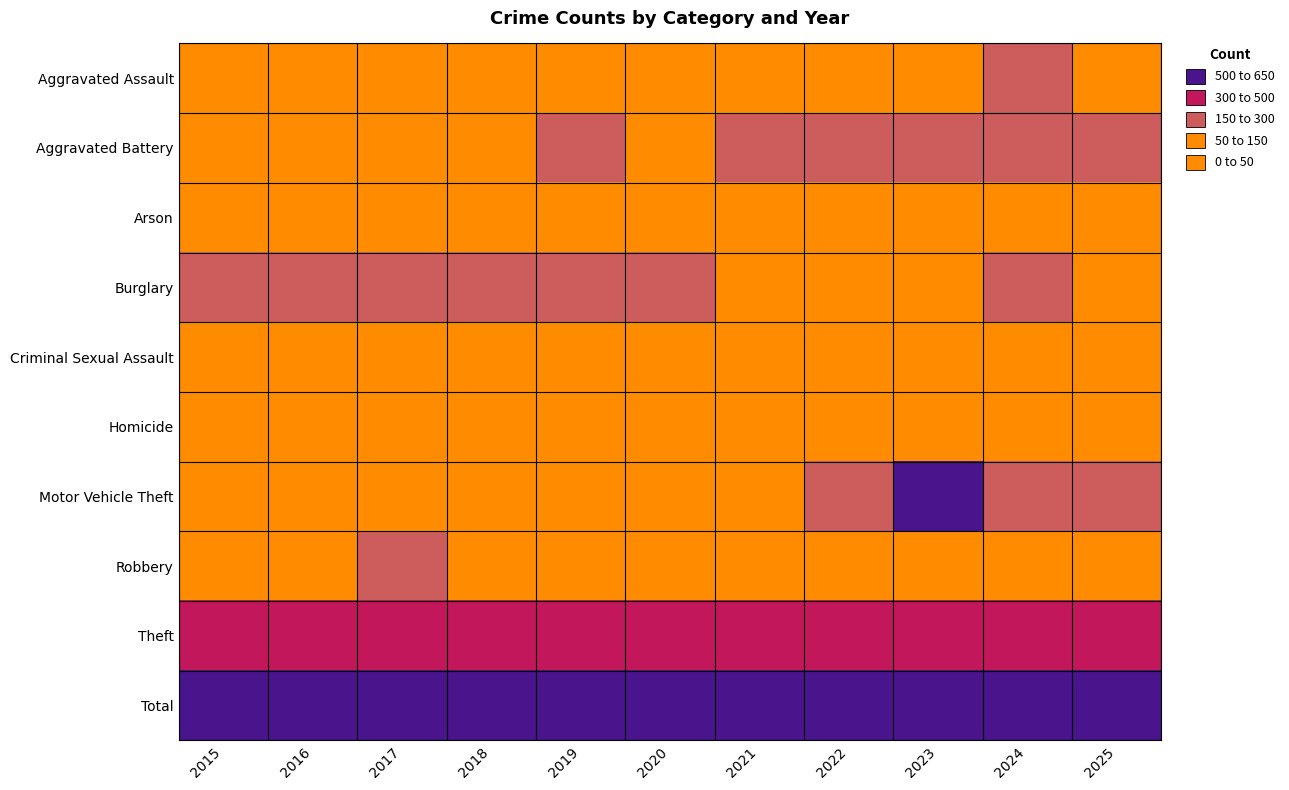

Reading left to right, extract all data points from this chart.

Aggravated Assault: 2015=82	2016=79	2017=82	2018=86	2019=90	2020=79	2021=135	2022=106	2023=113	2024=181	2025=128
Aggravated Battery: 2015=118	2016=125	2017=143	2018=140	2019=151	2020=132	2021=175	2022=176	2023=183	2024=169	2025=173
Arson: 2015=4	2016=1	2017=4	2018=3	2019=5	2020=2	2021=3	2022=7	2023=6	2024=10	2025=6
Burglary: 2015=259	2016=214	2017=191	2018=179	2019=172	2020=163	2021=97	2022=144	2023=127	2024=181	2025=111
Criminal Sexual Assault: 2015=13	2016=17	2017=34	2018=25	2019=26	2020=19	2021=29	2022=22	2023=35	2024=26	2025=35
Homicide: 2015=6	2016=7	2017=15	2018=7	2019=7	2020=11	2021=14	2022=13	2023=12	2024=11	2025=8
Motor Vehicle Theft: 2015=109	2016=98	2017=107	2018=106	2019=110	2020=122	2021=120	2022=189	2023=608	2024=264	2025=228
Robbery: 2015=129	2016=137	2017=151	2018=115	2019=112	2020=102	2021=107	2022=116	2023=134	2024=110	2025=87
Theft: 2015=556	2016=471	2017=478	2018=521	2019=525	2020=461	2021=377	2022=445	2023=560	2024=540	2025=545
Total: 2015=1276	2016=1149	2017=1205	2018=1182	2019=1198	2020=1091	2021=1057	2022=1218	2023=1778	2024=1492	2025=1321